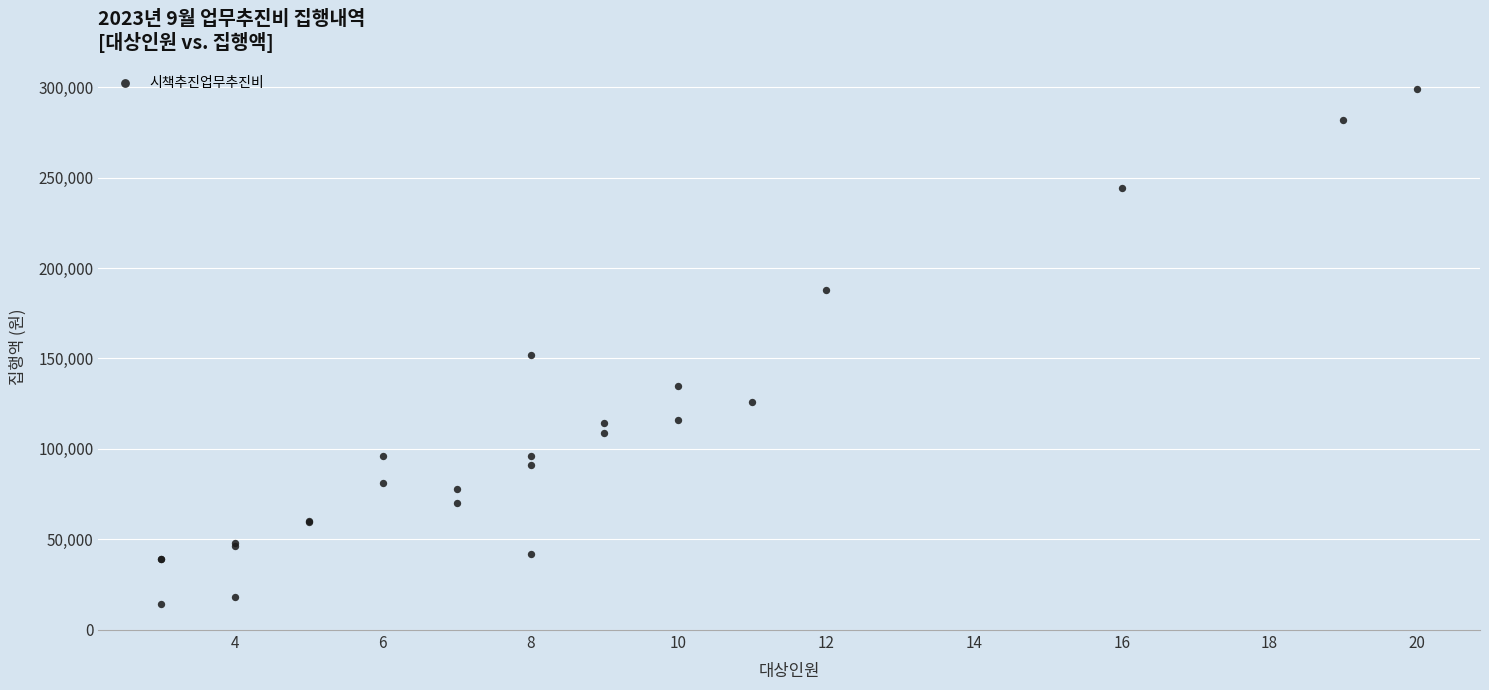

What Y value in the scatter plot is closest to 156500?

152000